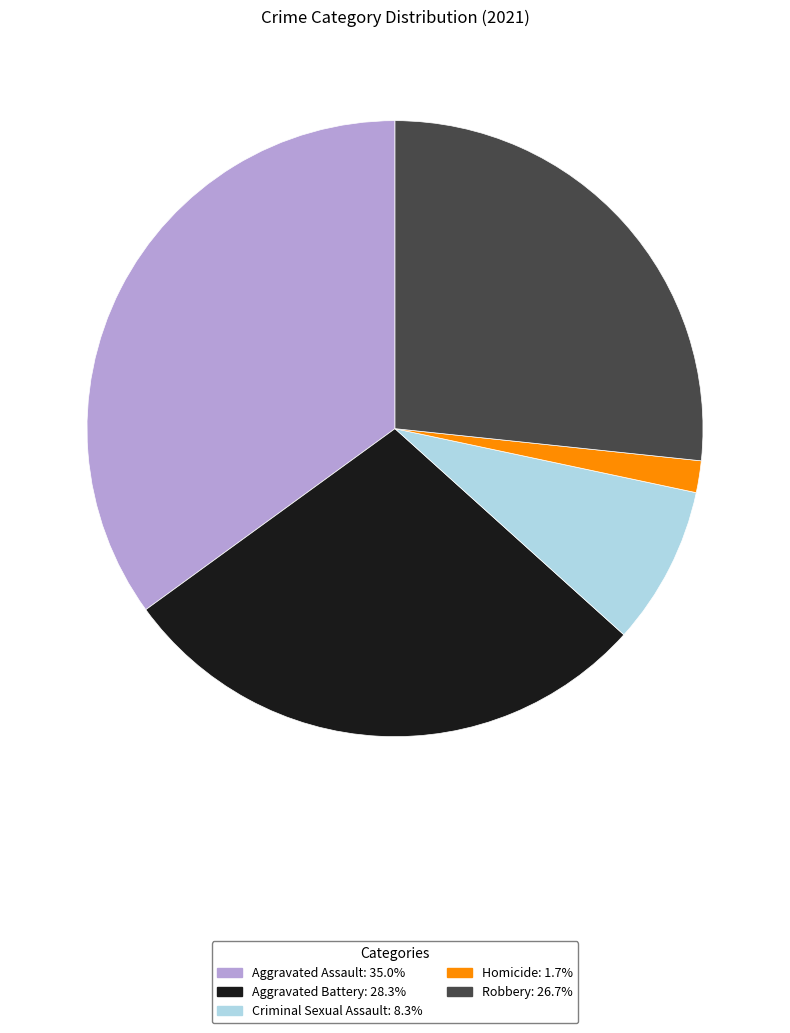

Which slice is the largest?

Aggravated Assault